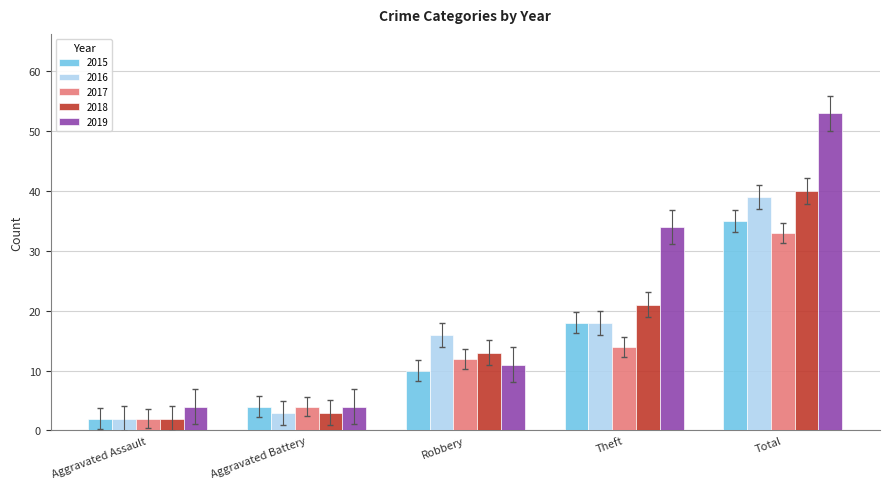

Which category has the highest value across all series?

Total